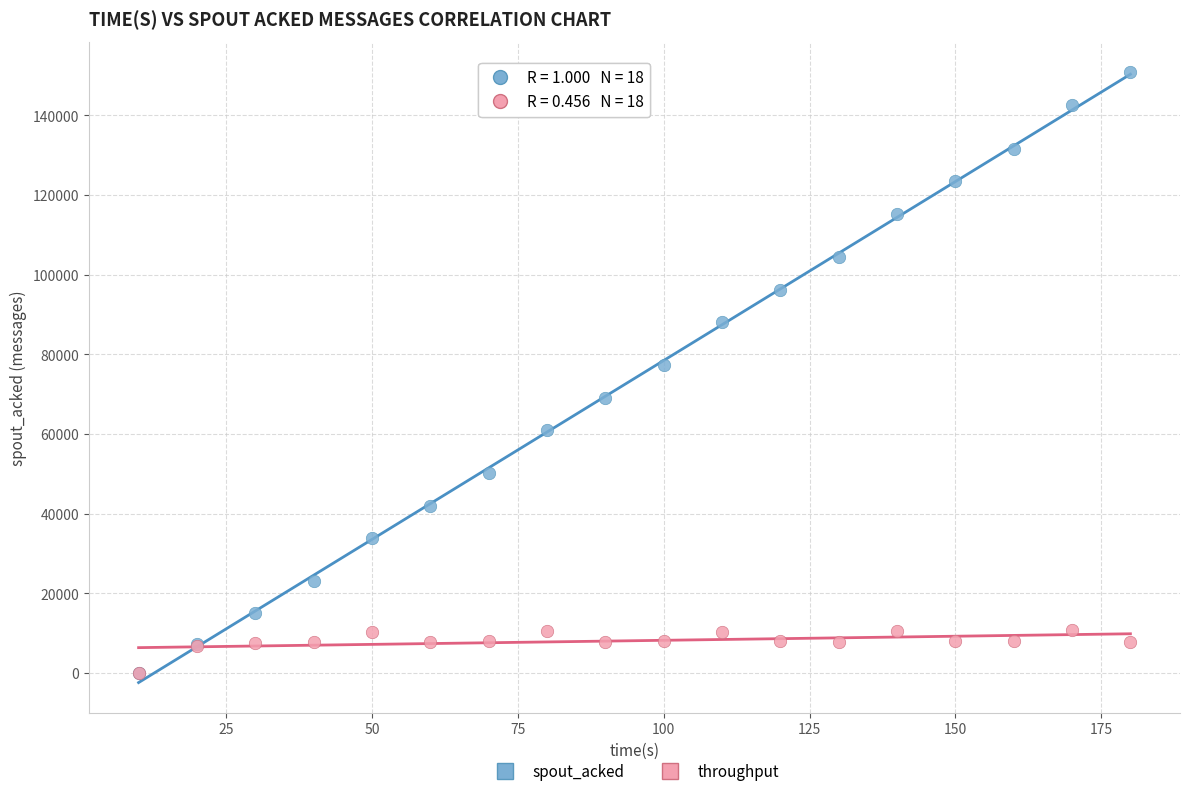

Across all series, what Y value is closest to 75410?

77240